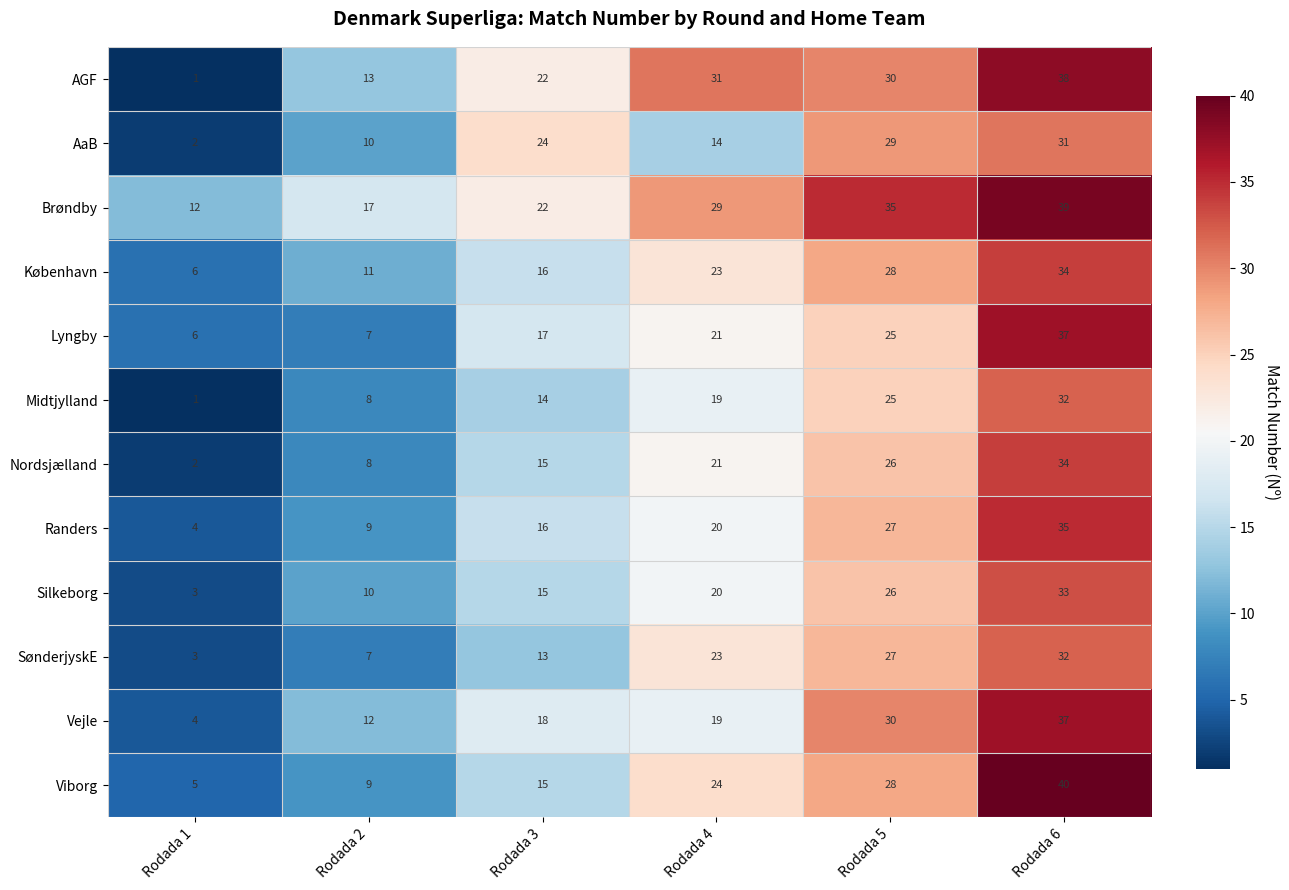

How many categories are shown in the chart?

6